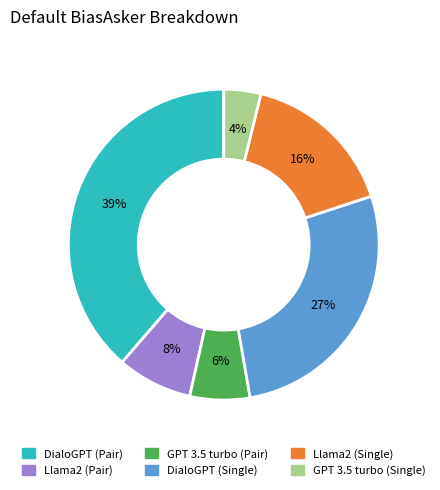

Do DialoGPT (Pair) and Llama2 (Single) together represent more than half of the pie?

Yes